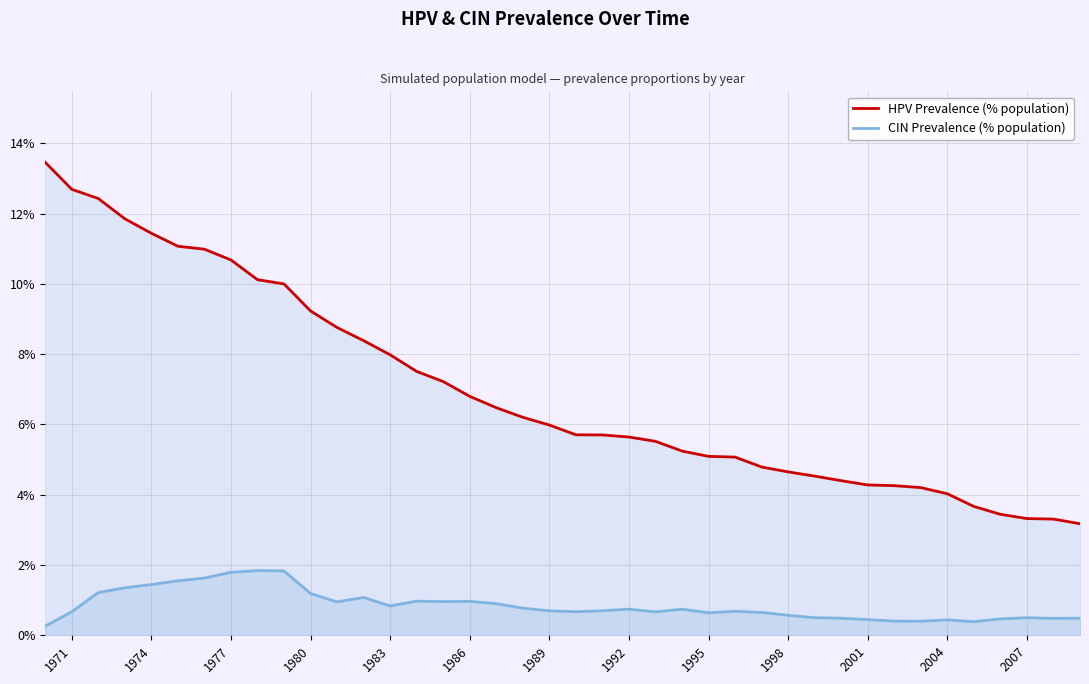

In CIN Prevalence (% population), how many points are lower than both neighbors (excluding endpoints)?

9